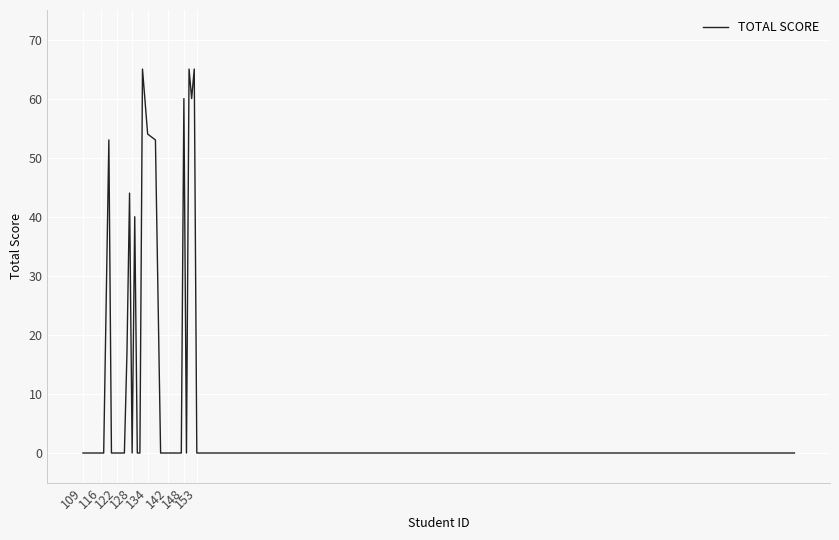

What is the difference between the maximum and minimum values?

65